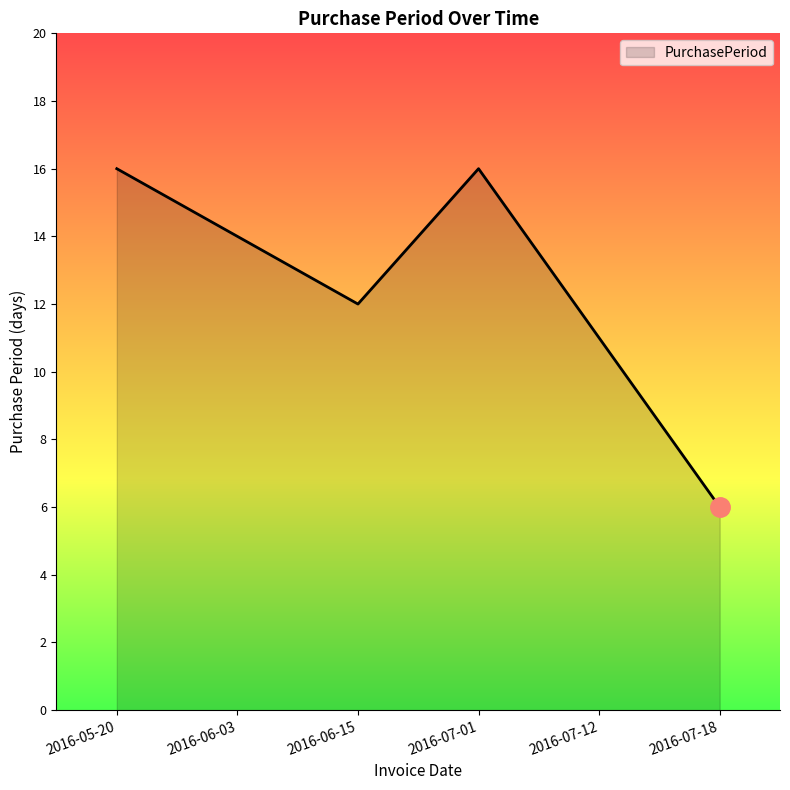

Count the number of categories in the chart.

6